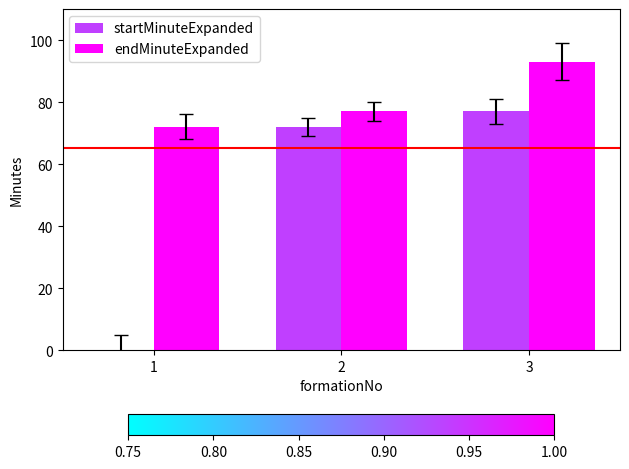

Where is startMinuteExpanded nearest to the value 38?

2